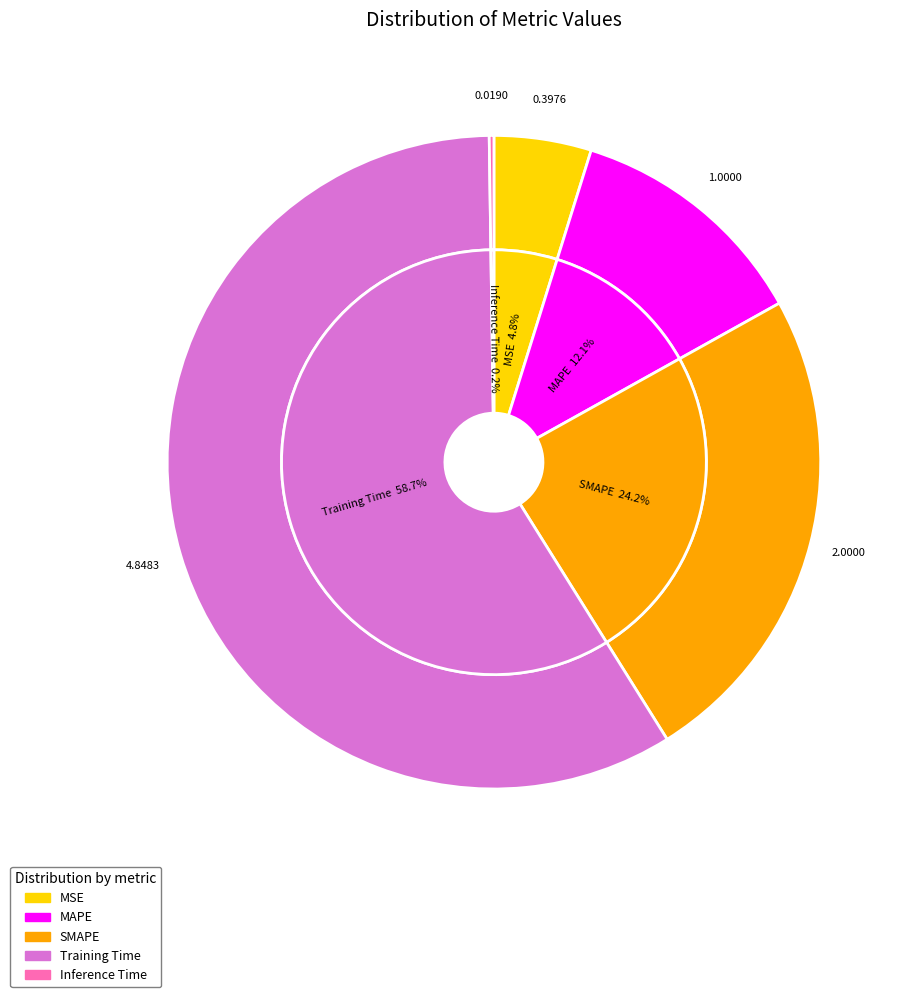

Between MAPE and Inference Time, which is larger?

MAPE